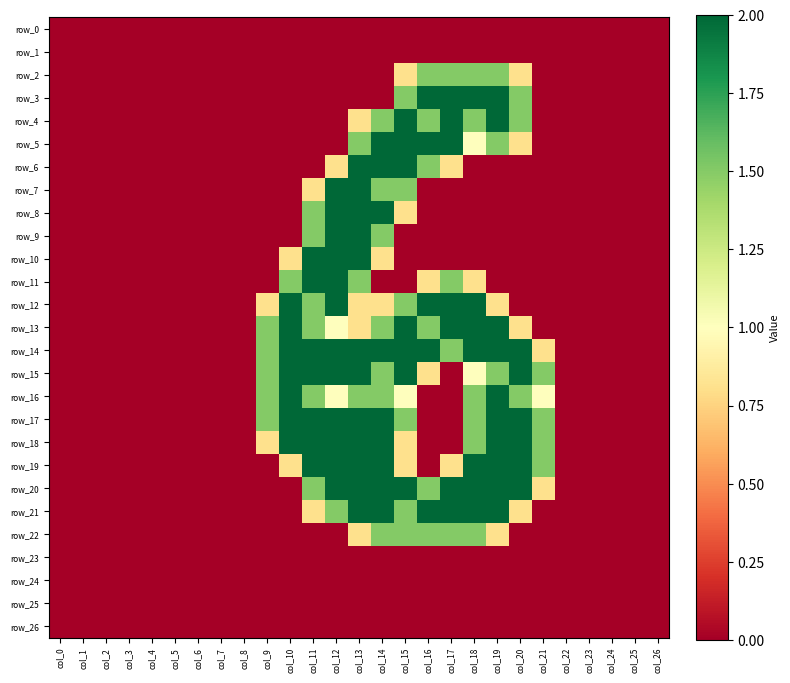

List the labels in order of row_1 value, smallest first.

col_0, col_1, col_2, col_3, col_4, col_5, col_6, col_7, col_8, col_9, col_10, col_11, col_12, col_13, col_14, col_15, col_16, col_17, col_18, col_19, col_20, col_21, col_22, col_23, col_24, col_25, col_26